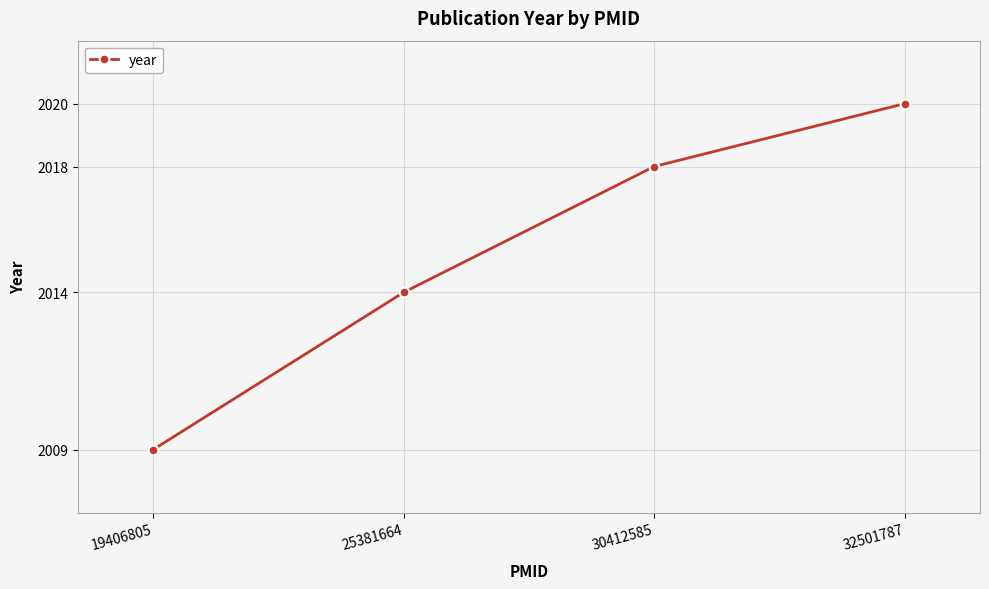

How many values are between 2014 and 2020?

3